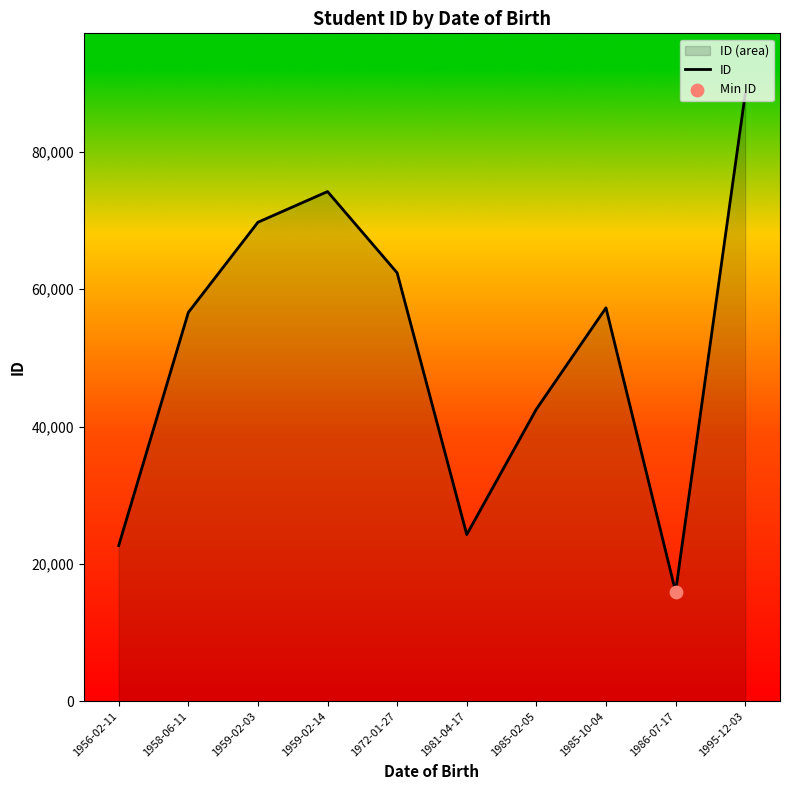

Approximately how many times larger is the value at 1958-06-11 compared to 1972-01-27?

0.9